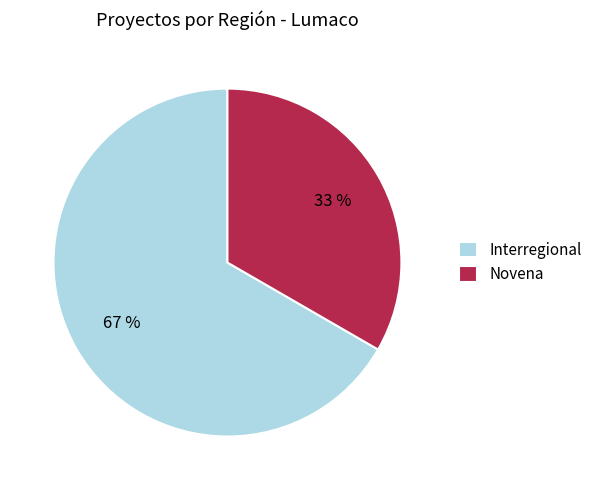

Combined, do Interregional and Novena account for over 50%?

Yes